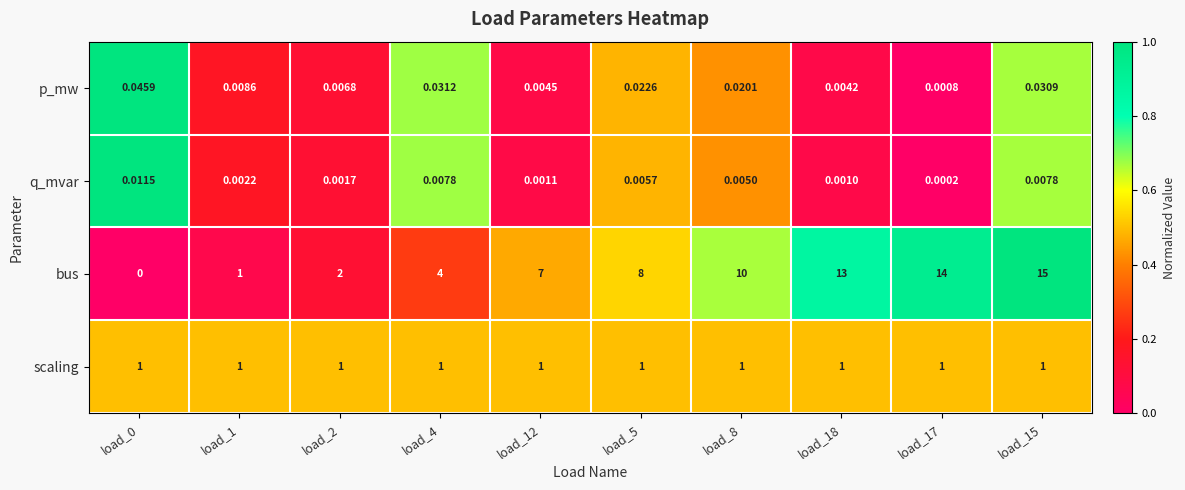

Rank the series by their maximum value, from lowest to highest.

q_mvar, p_mw, scaling, bus